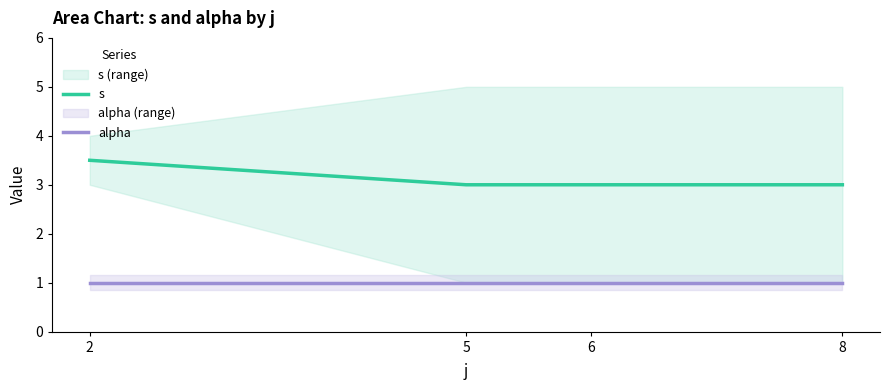

Which category has the lowest value in the alpha series?

2